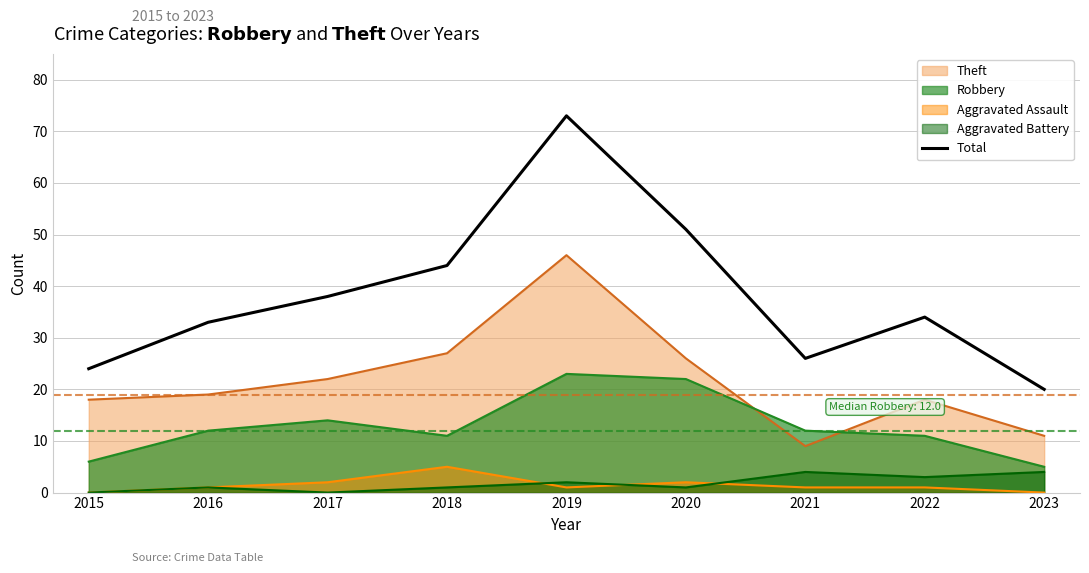

Which series changed the most between 2015 and 2022?

Total